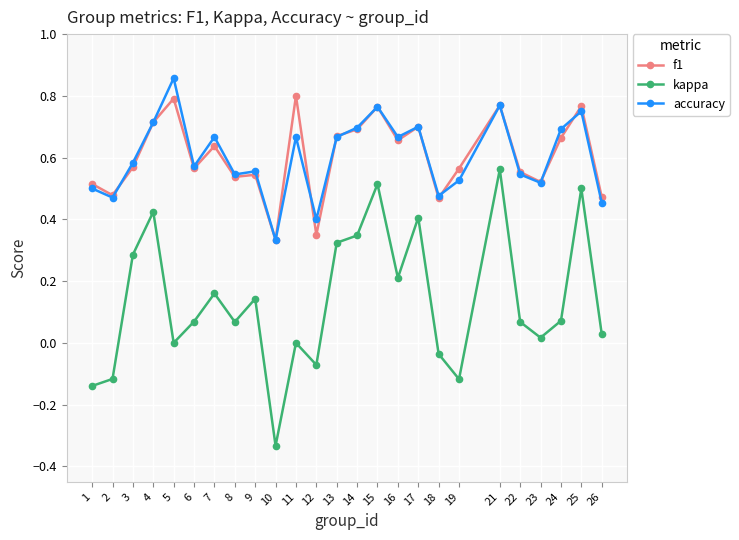

Does the chart display data point markers on the line(s)?

Yes